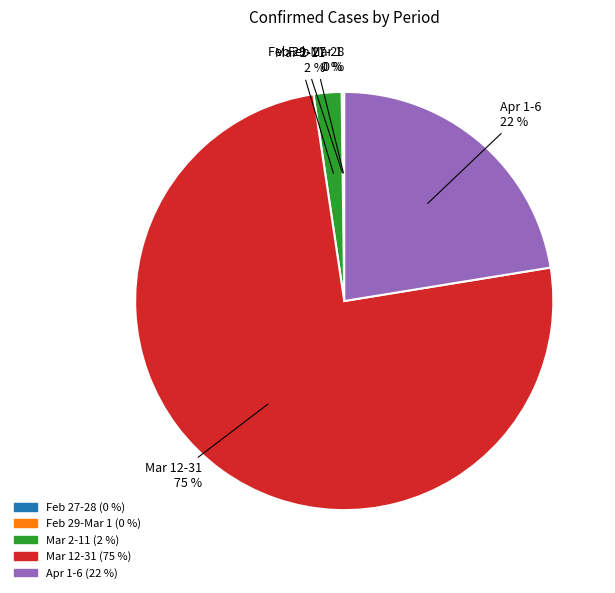

To the nearest percent, what is the average slice percentage?

20%